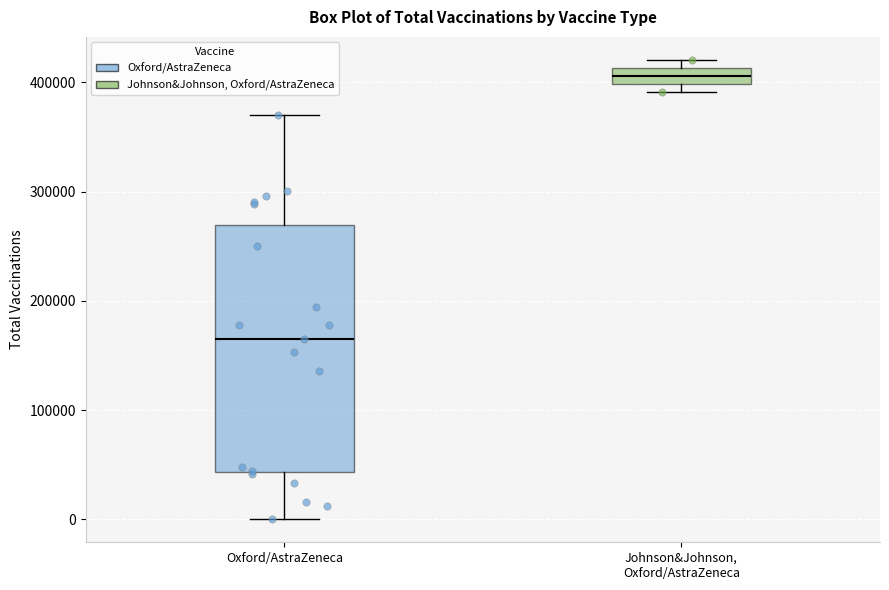

Which box has the lowest median line?

Oxford/AstraZeneca